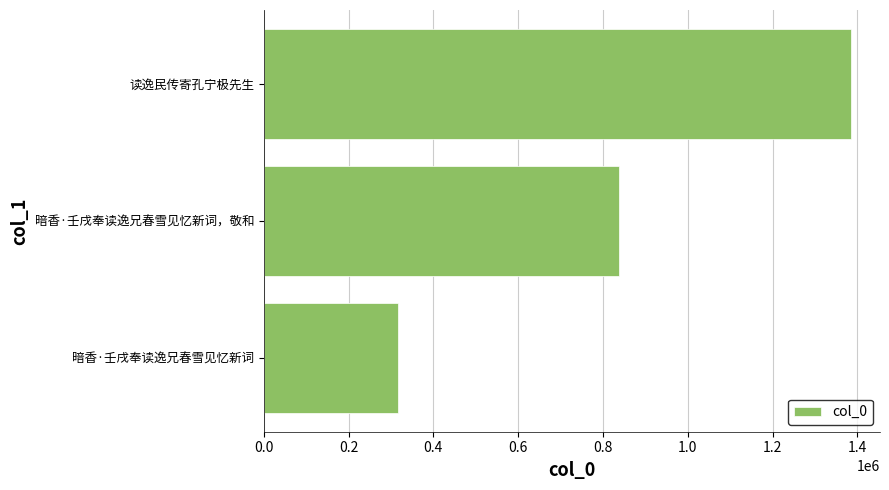

What is the change in value from 读逸民传寄孔宁极先生 to 暗香·壬戌奉读逸兄春雪见忆新词，敬和?

-546106